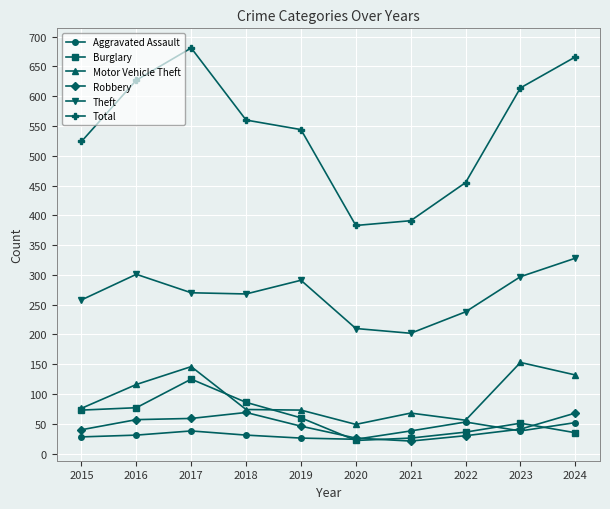

What is the spread (max minus min) of values at 2016?

596